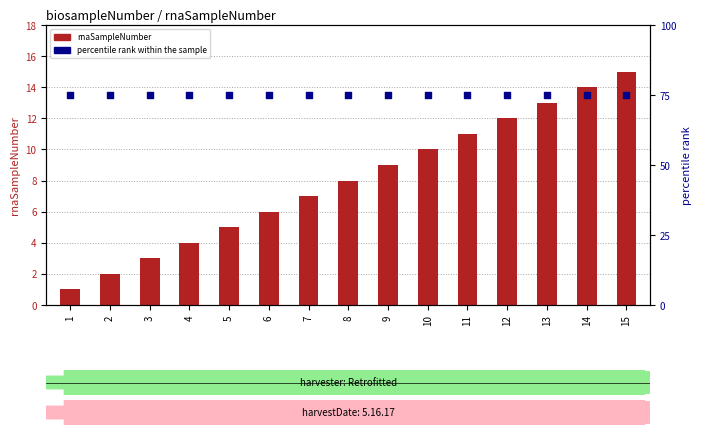

Which series reaches the maximum Y coordinate?

percentile rank within the sample